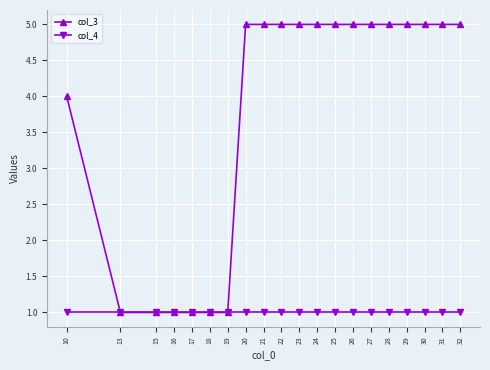

What is the value of the col_3 point at the 15th from the left?

5